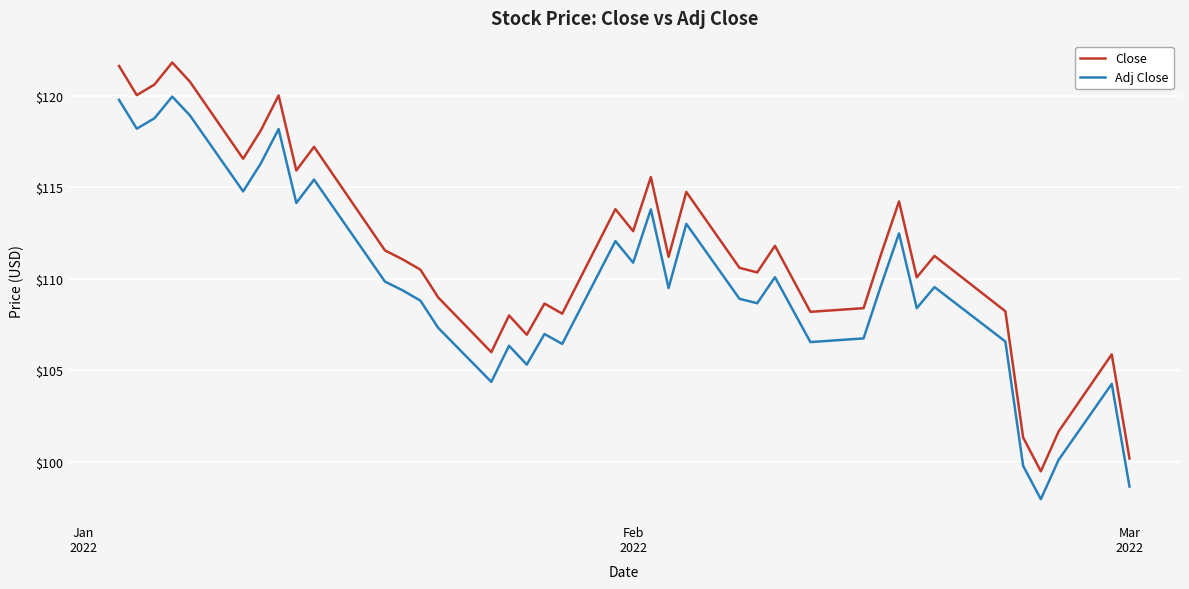

Which series has the widest spread of values?

Close